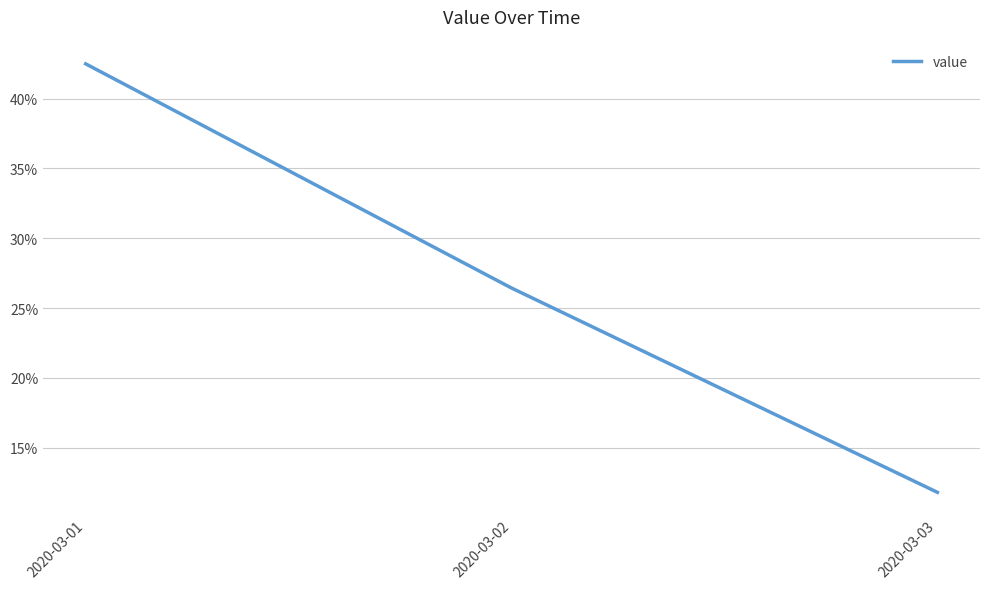

What is the maximum value shown in the chart?

0.4